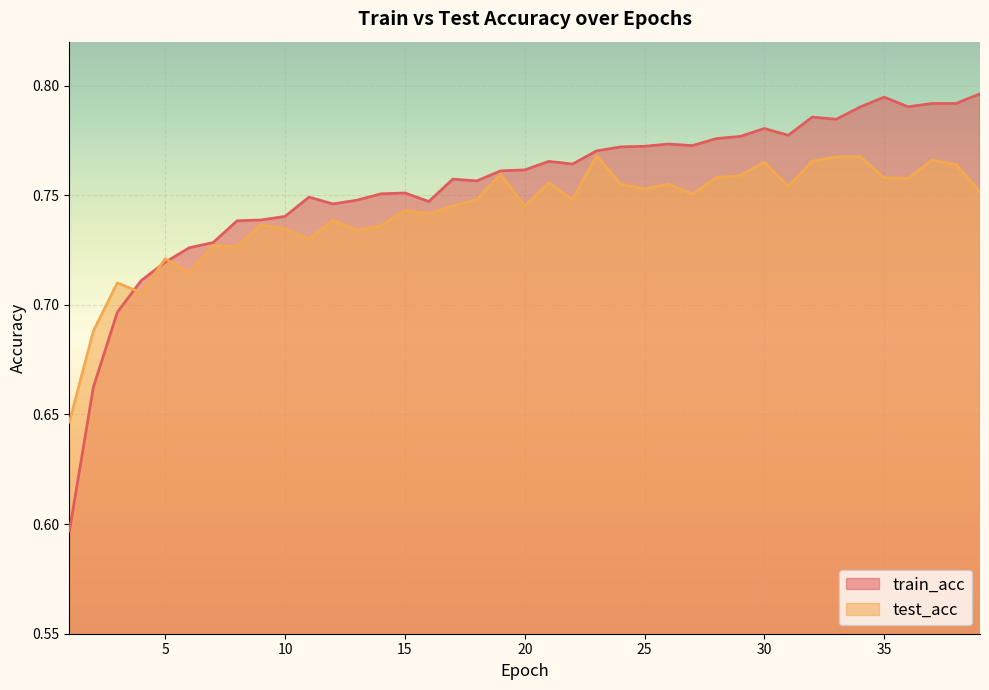

What is the difference between the maximum and minimum values in the test_acc series?

0.1